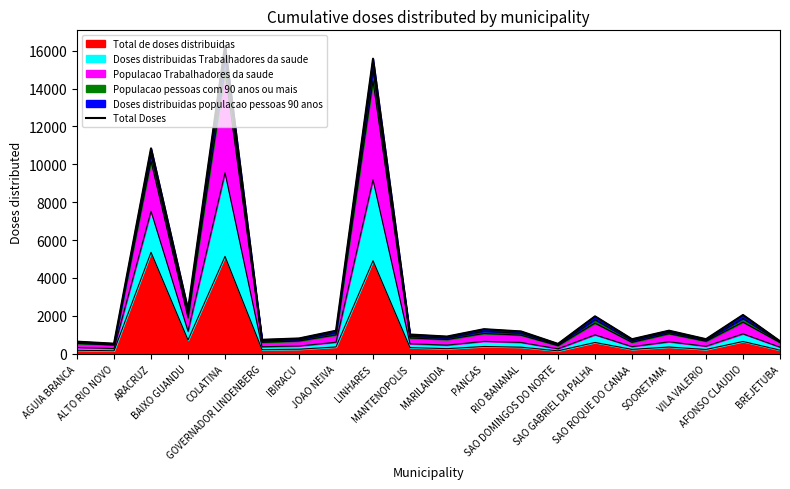

The chart shows a value of 1745.1 at MANTENOPOLIS. True or false?

False